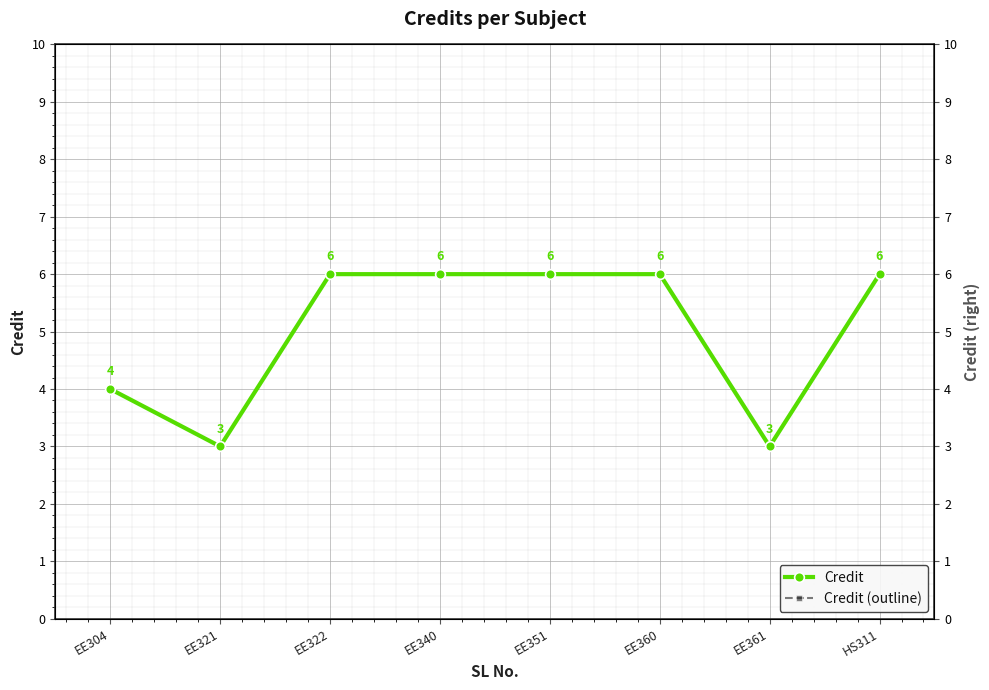

Reading left to right, what are all the values shown in this chart?

Credit: 4	3	6	6	6	6	3	6
Credit (outline): 4	3	6	6	6	6	3	6